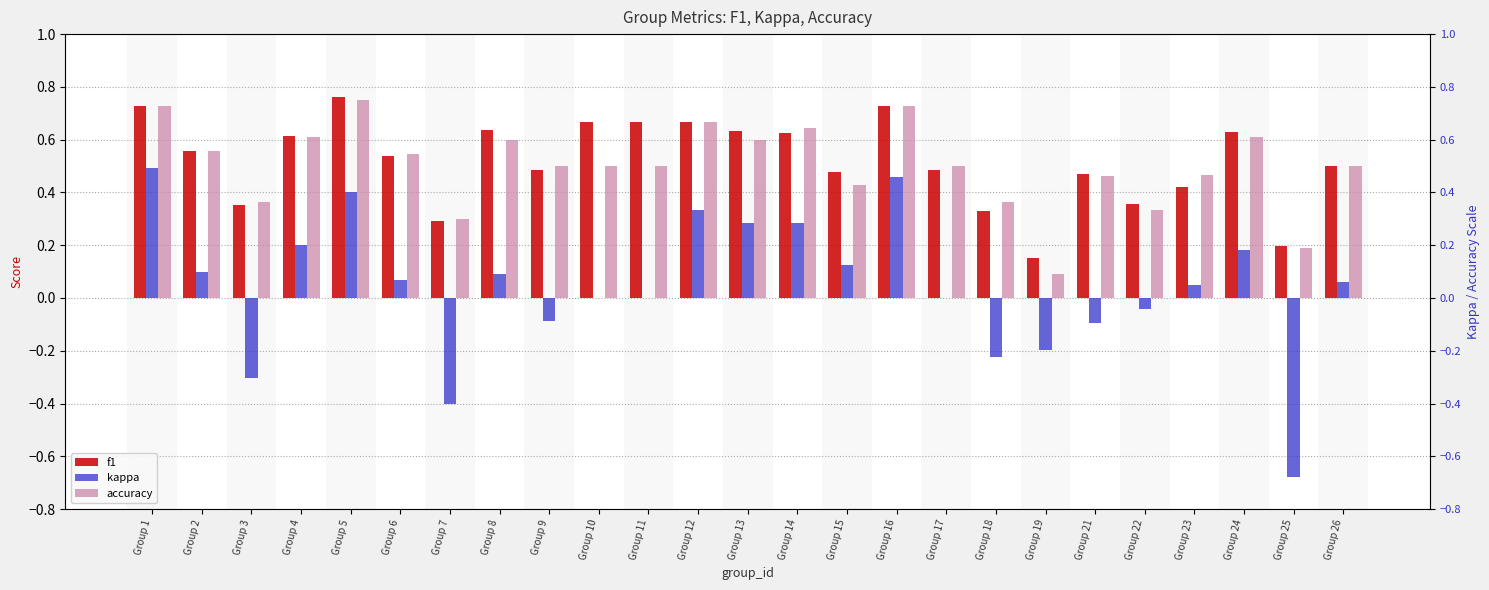

What is the difference between the highest and lowest values at Group 1?

0.2